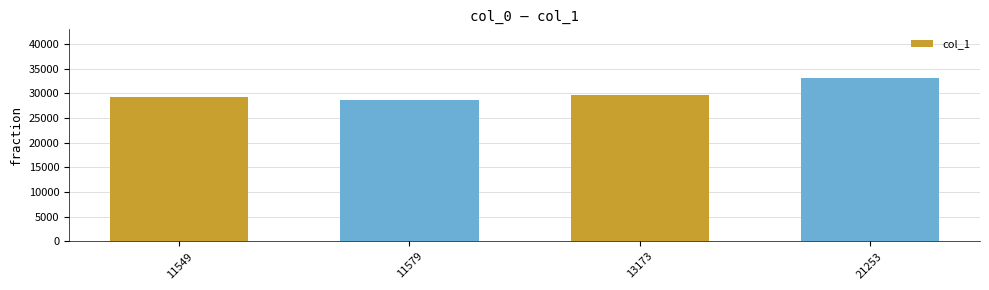

What is the maximum value shown in the chart?

33047